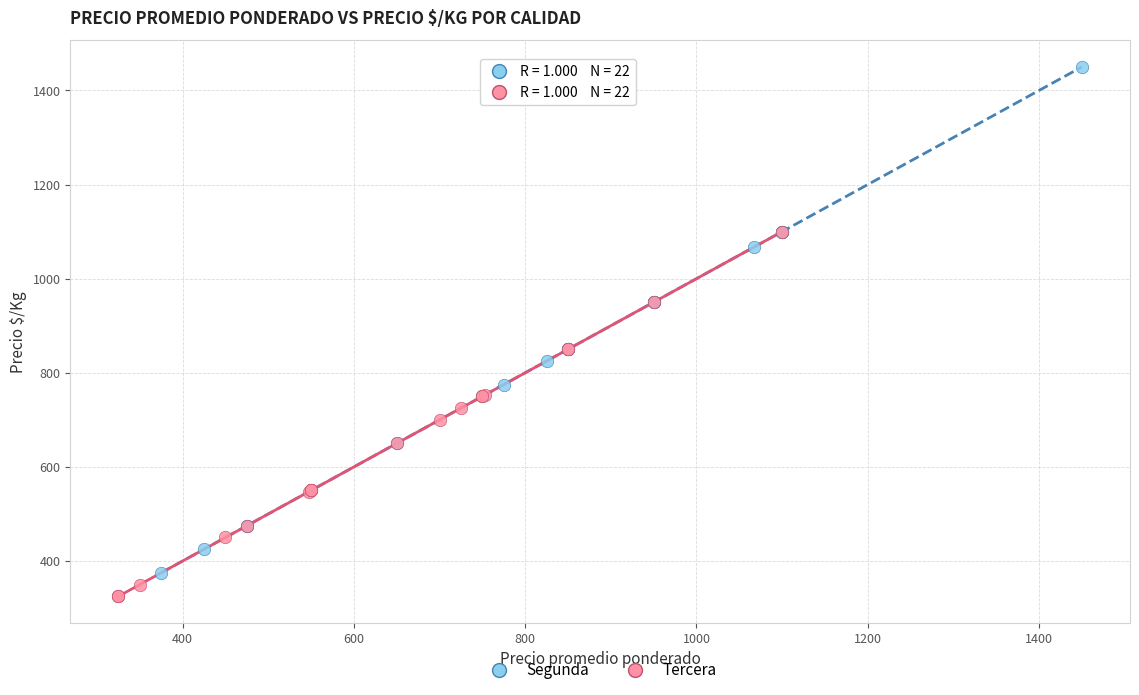

What are all the series names shown in the legend?

Segunda, Tercera